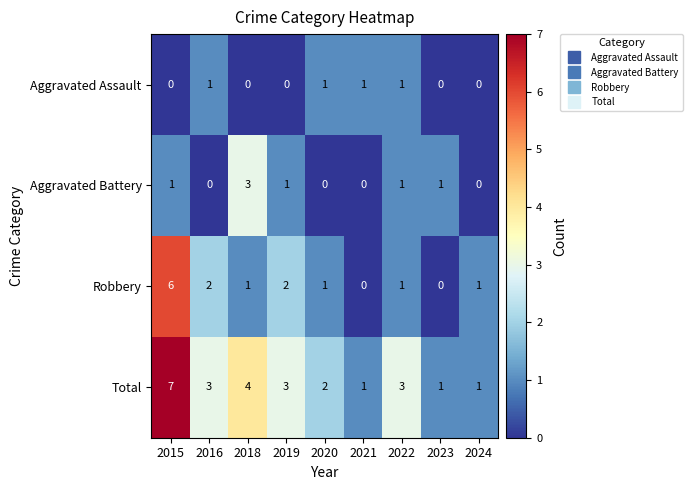

At which label is Total closest to 4?

2018